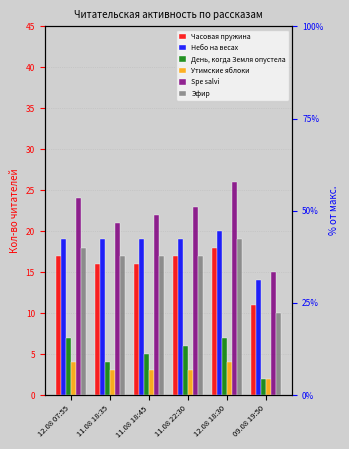

Reading left to right, list all the values displayed in this chart.

Часовая пружина: 12.08 07:55=17	11.08 18:35=16	11.08 18:45=16	11.08 22:30=17	12.08 18:30=18	09.08 19:50=11
Небо на весах: 12.08 07:55=19	11.08 18:35=19	11.08 18:45=19	11.08 22:30=19	12.08 18:30=20	09.08 19:50=14
День, когда Земля опустела: 12.08 07:55=7	11.08 18:35=4	11.08 18:45=5	11.08 22:30=6	12.08 18:30=7	09.08 19:50=2
Утимские яблоки: 12.08 07:55=4	11.08 18:35=3	11.08 18:45=3	11.08 22:30=3	12.08 18:30=4	09.08 19:50=2
Spe salvi: 12.08 07:55=24	11.08 18:35=21	11.08 18:45=22	11.08 22:30=23	12.08 18:30=26	09.08 19:50=15
Эфир: 12.08 07:55=18	11.08 18:35=17	11.08 18:45=17	11.08 22:30=17	12.08 18:30=19	09.08 19:50=10